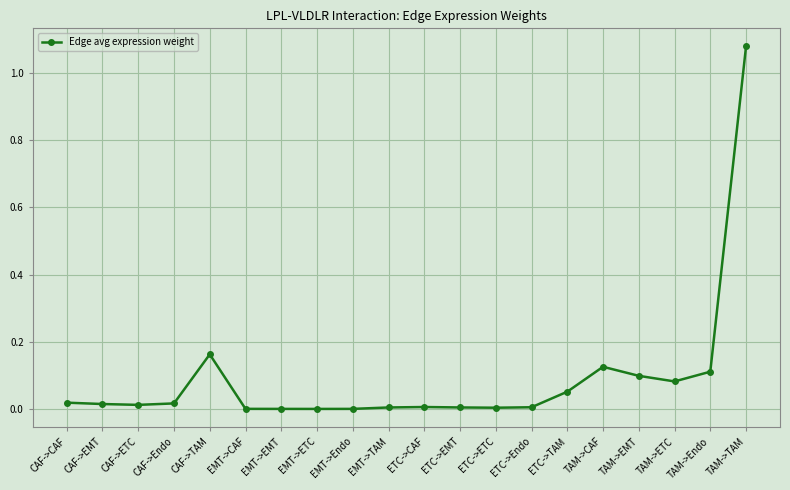

True or false: there are more than 1 points higher than both neighbors.

True